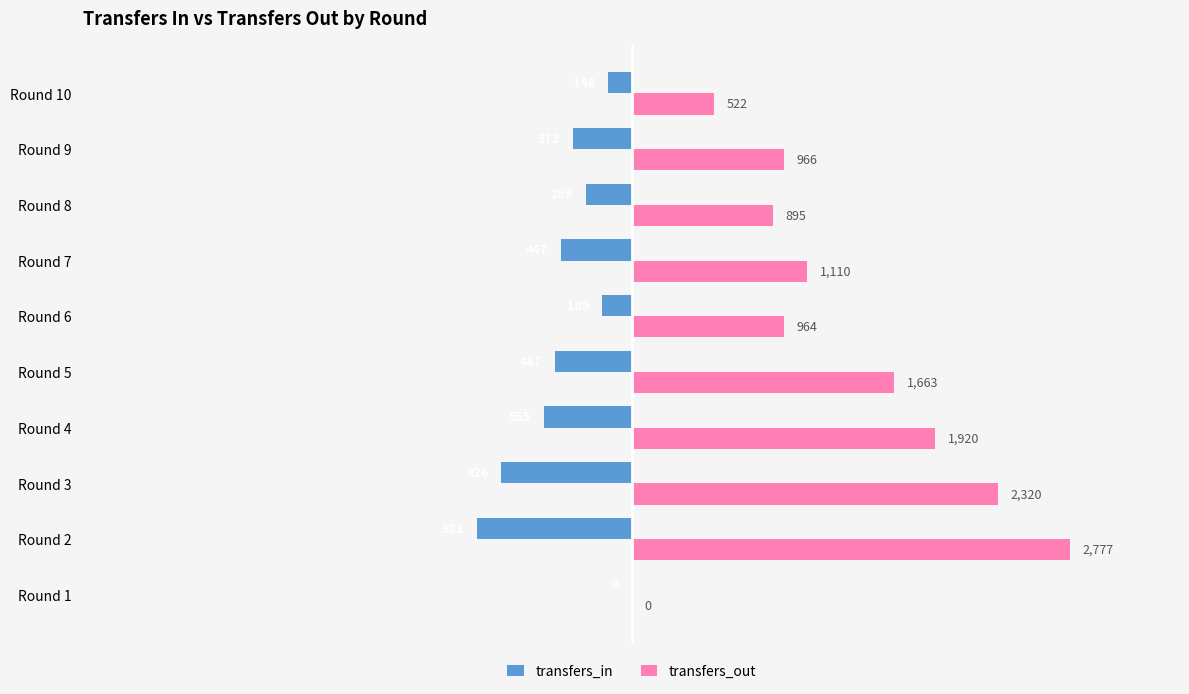

Which series has the largest total across all categories?

transfers_out